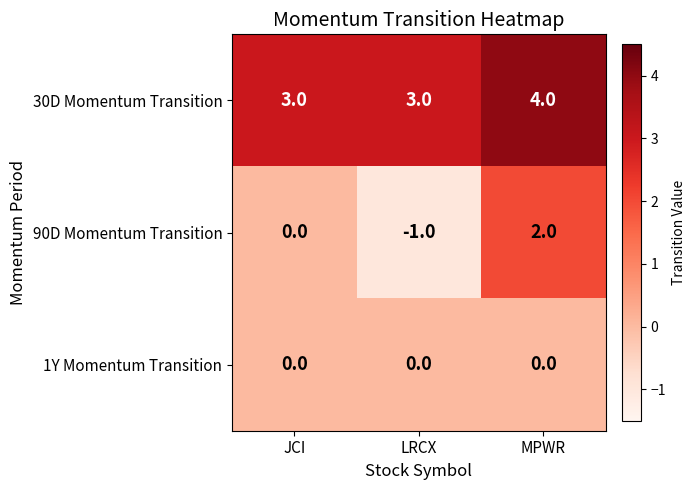

What is the difference between the maximum and minimum values in the 90D Momentum Transition series?

3